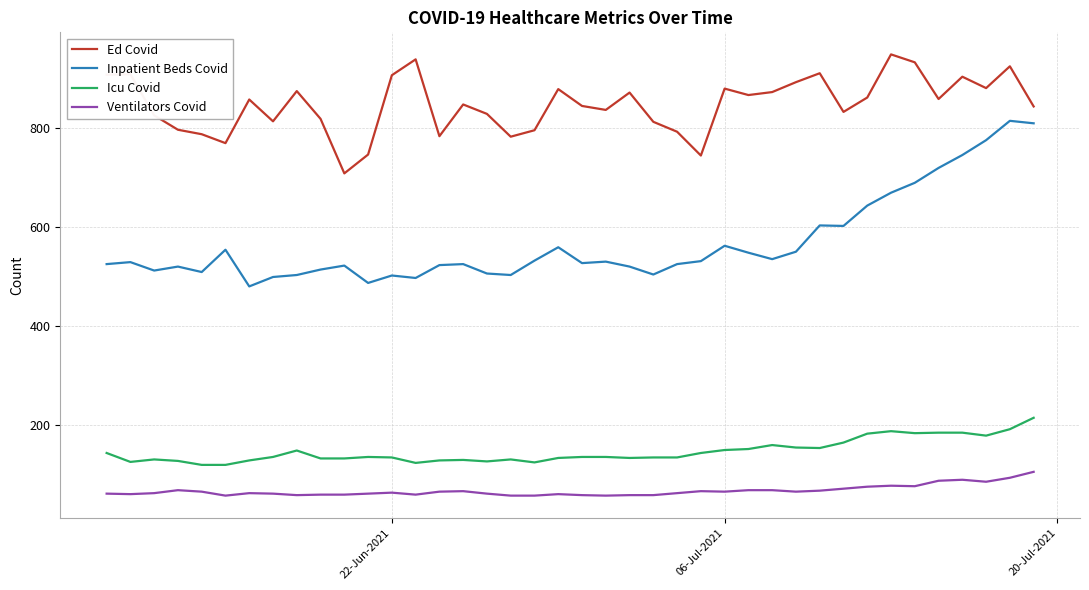

True or false: Icu Covid and Ventilators Covid intersect in this chart.

False